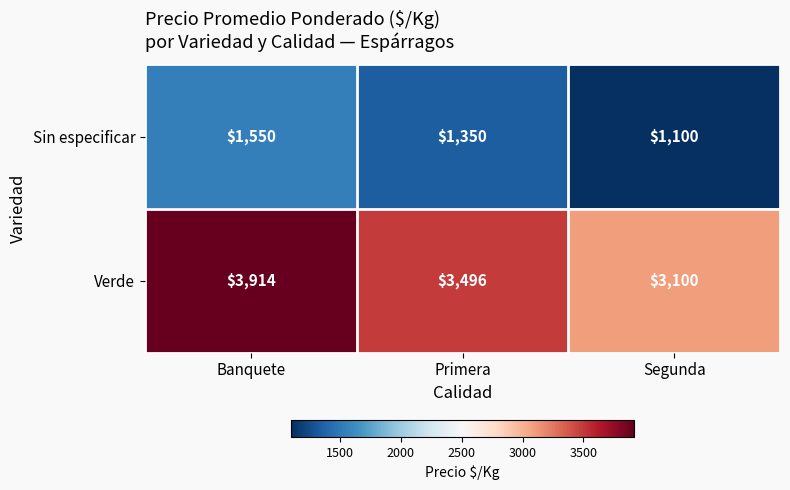

What is the difference between the maximum and minimum values in the Verde series?

814